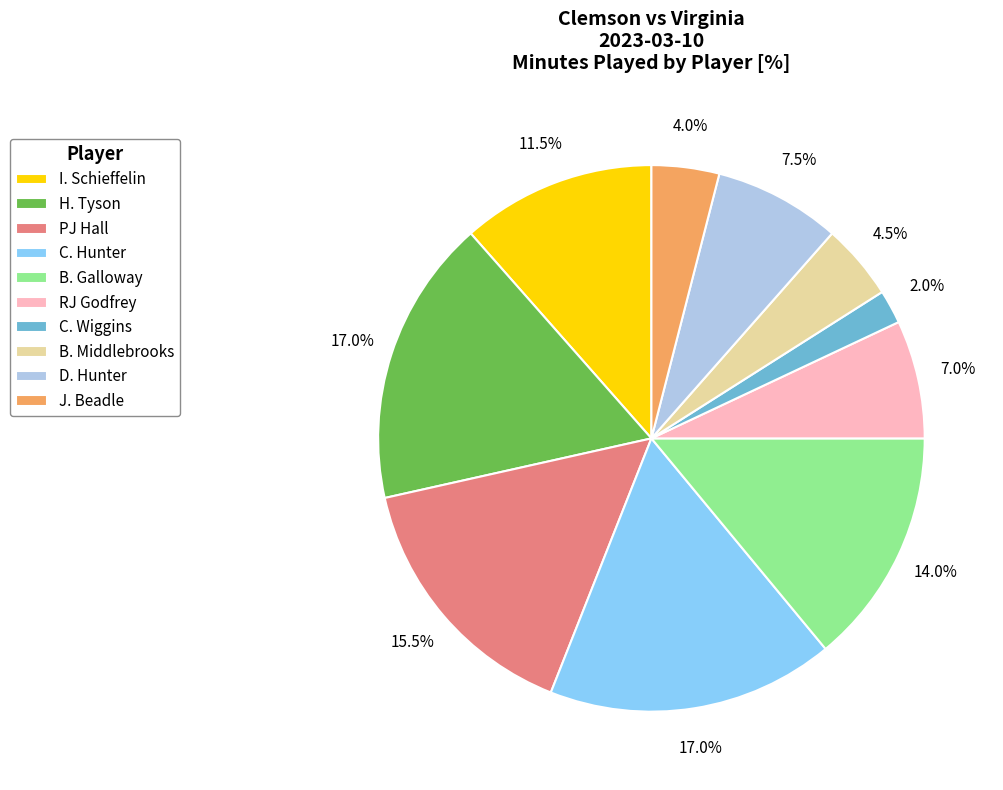

Count the number of slices in the pie.

10